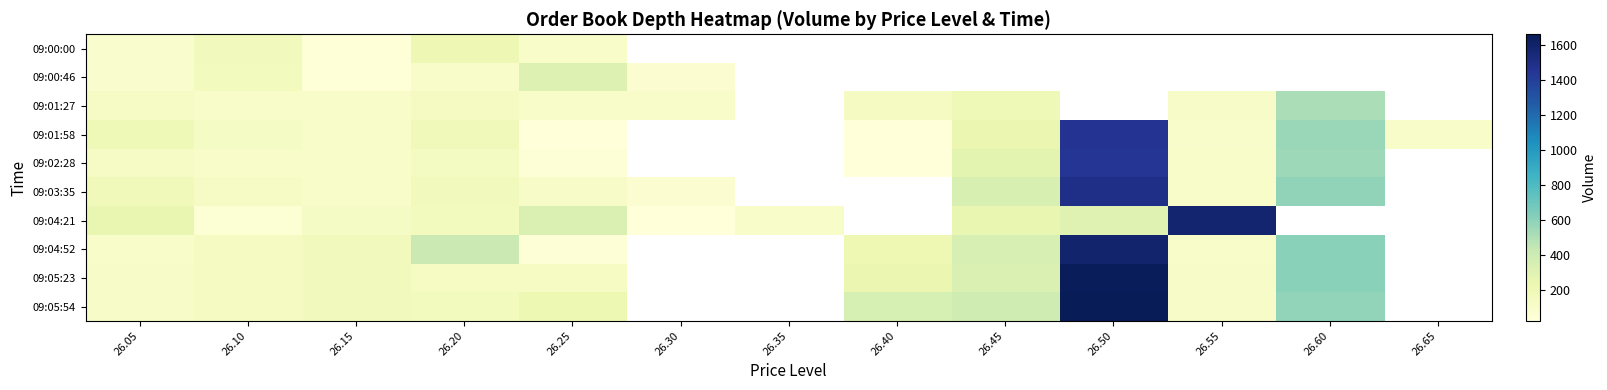

The 09:03:35 series shows 586.0 at 26.60. True or false?

True